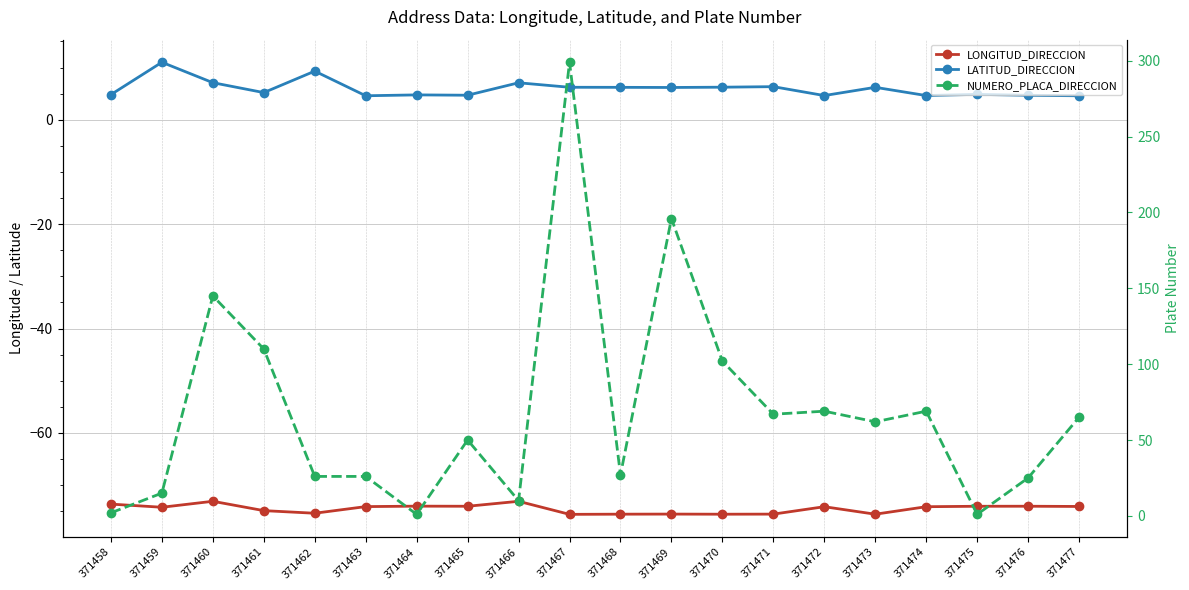

Which series has the largest range (max minus min)?

NUMERO_PLACA_DIRECCION